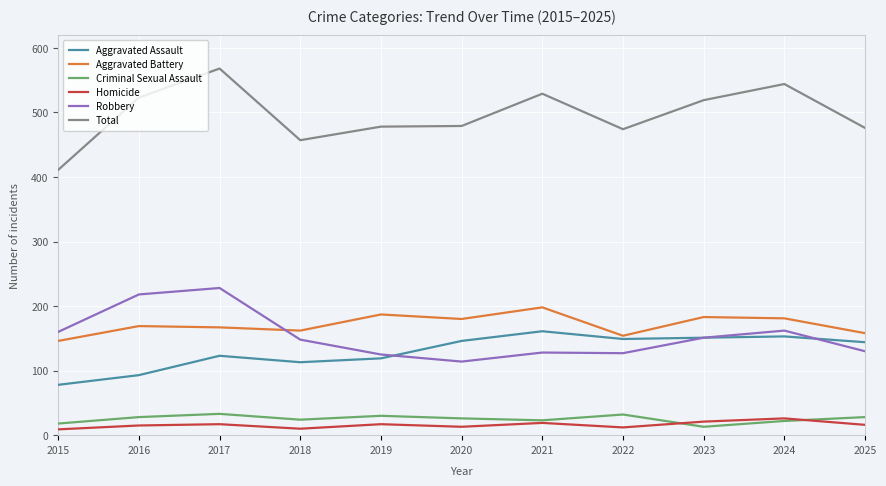

At which category does Criminal Sexual Assault reach its first local peak?

2017